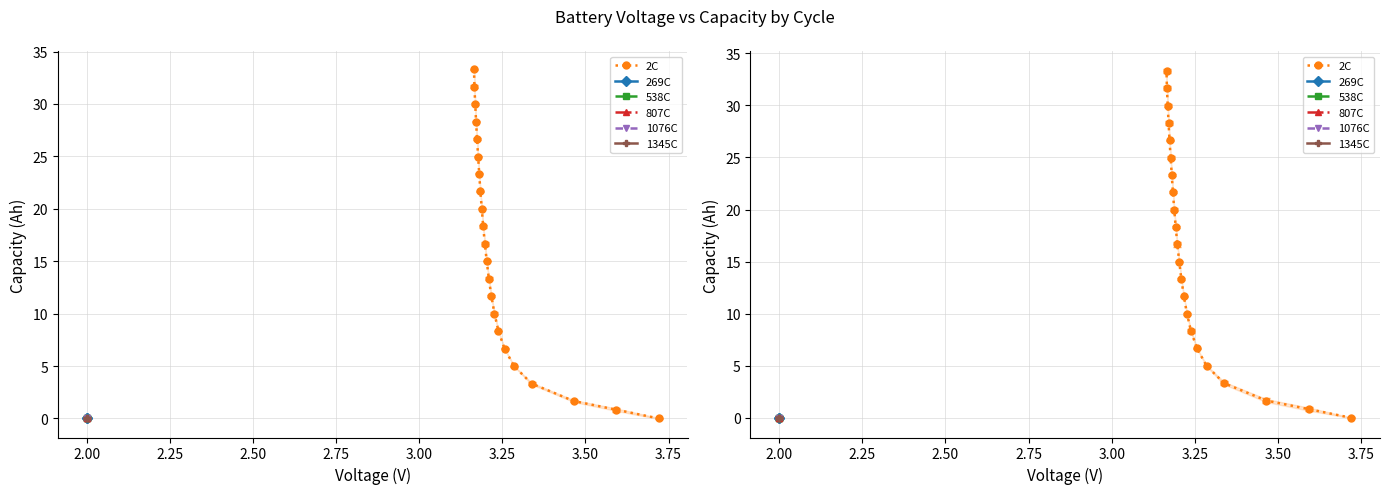

At 1, list the series in order from smallest to largest.

1345C, 807C, 1076C, 538C, 269C, 2C